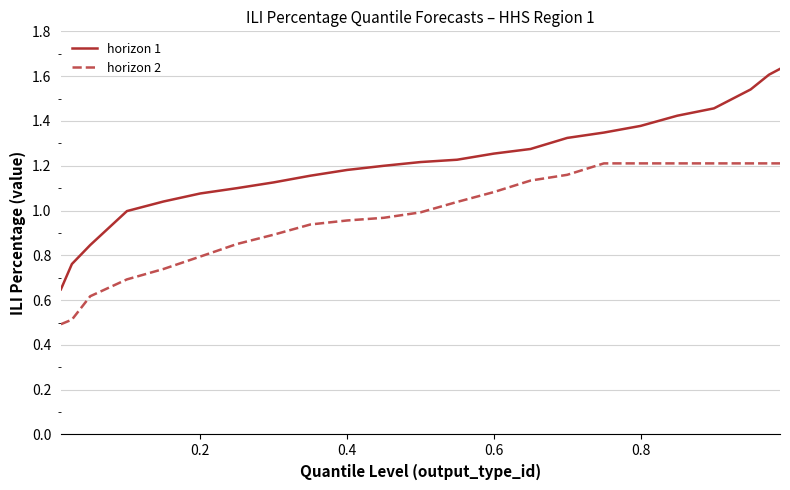

Which series has the largest total across all categories?

horizon 1